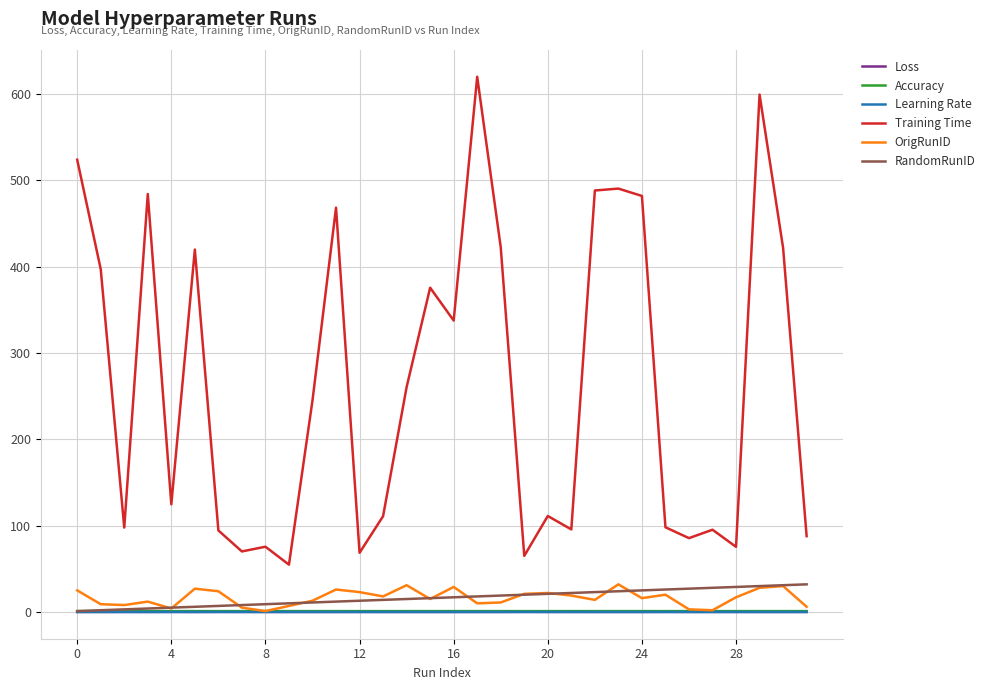

What is the maximum value shown in the chart?

620.2